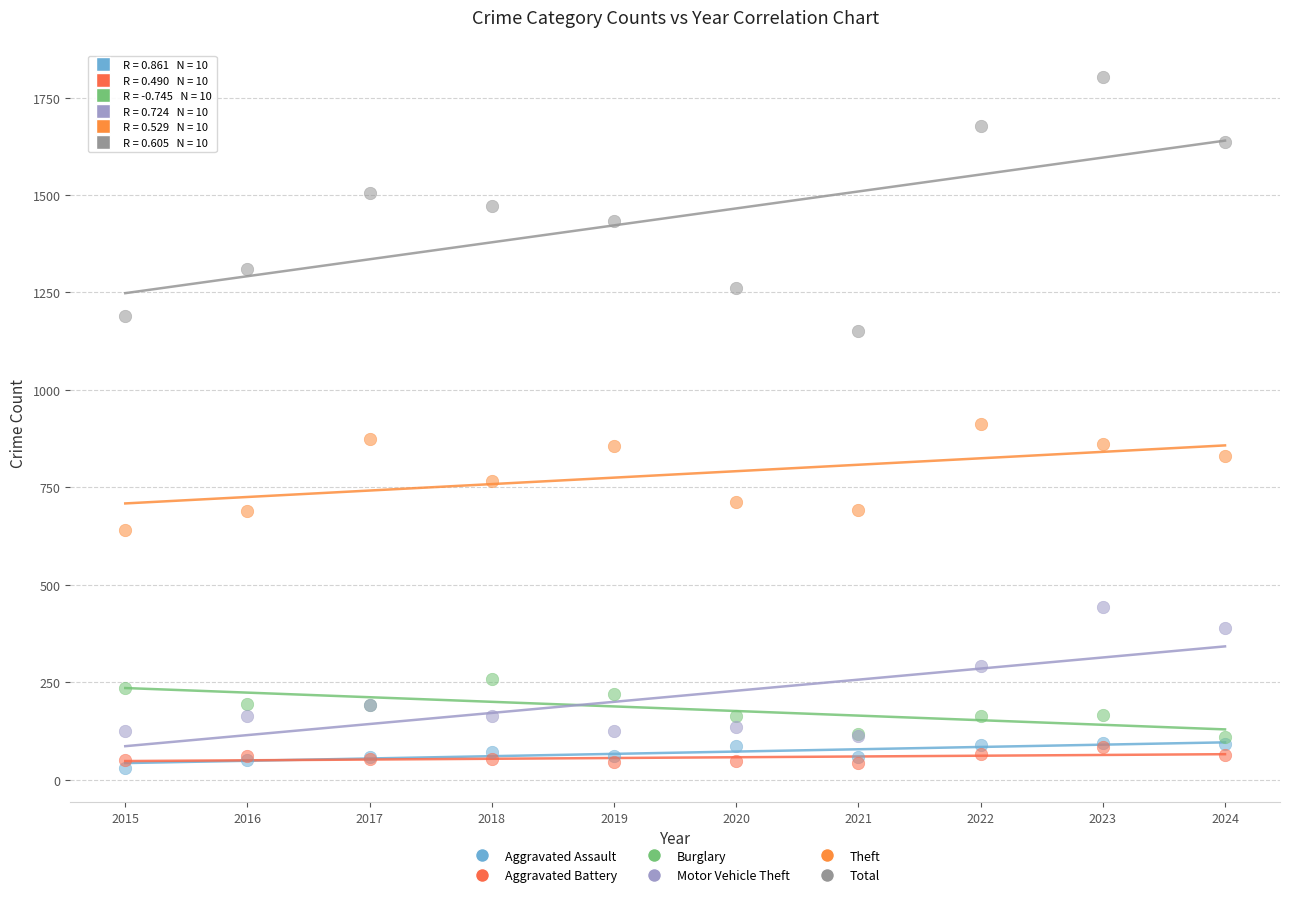

What are all the series names shown in the legend?

Aggravated Assault, Aggravated Battery, Burglary, Motor Vehicle Theft, Theft, Total